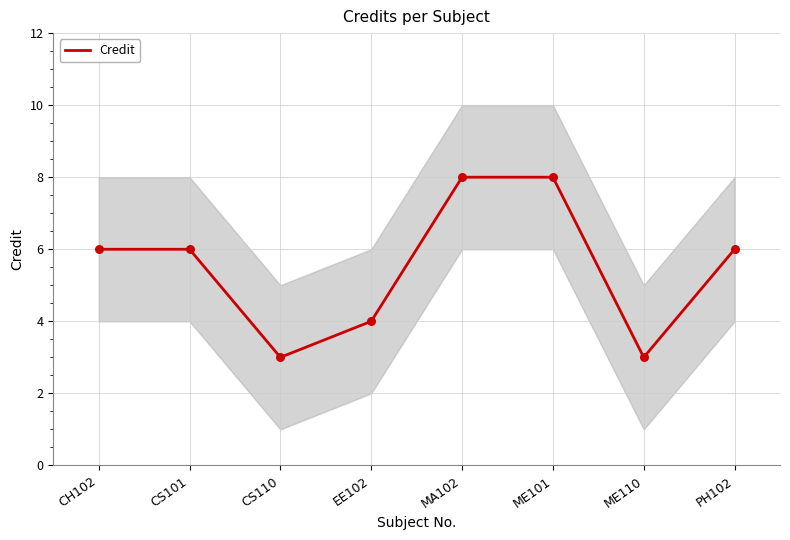

Between ME110 and ME101, which is larger?

ME101